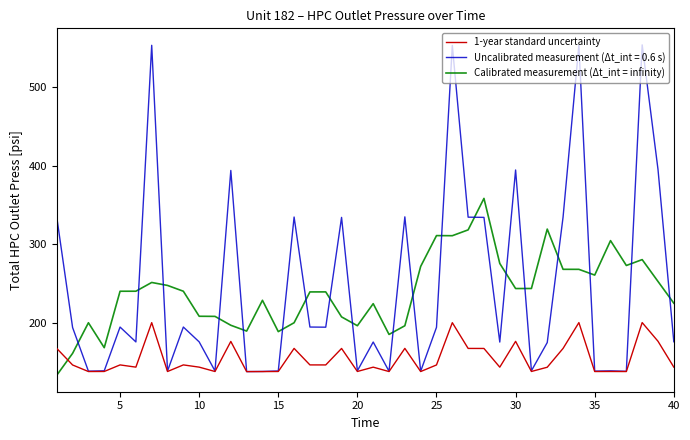

List the series in order of their peak value, lowest first.

1-year standard uncertainty, Calibrated measurement (Δt_int = infinity), Uncalibrated measurement (Δt_int = 0.6 s)